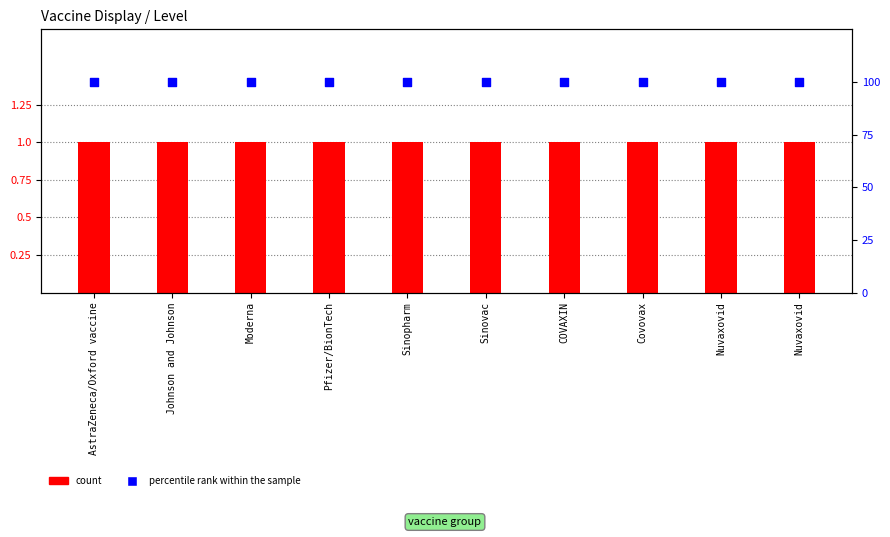

Is the value of count at COVAXIN greater than the value of percentile rank within the sample at Sinopharm?

No